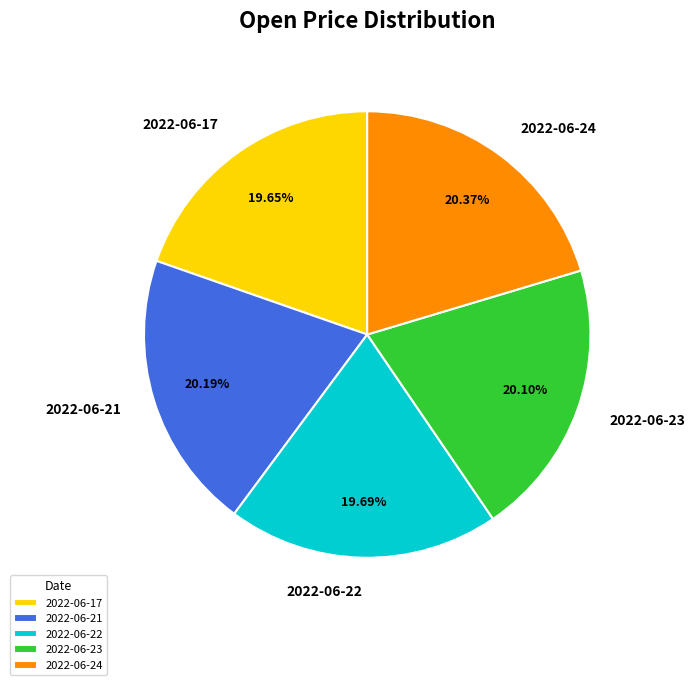

Count the number of slices in the pie.

5